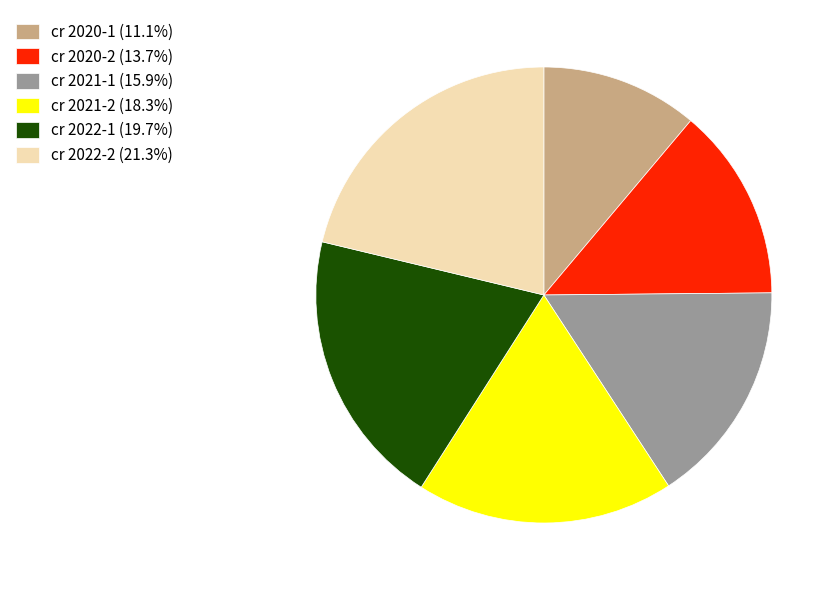

Is there any slice that represents more than half of the pie?

No